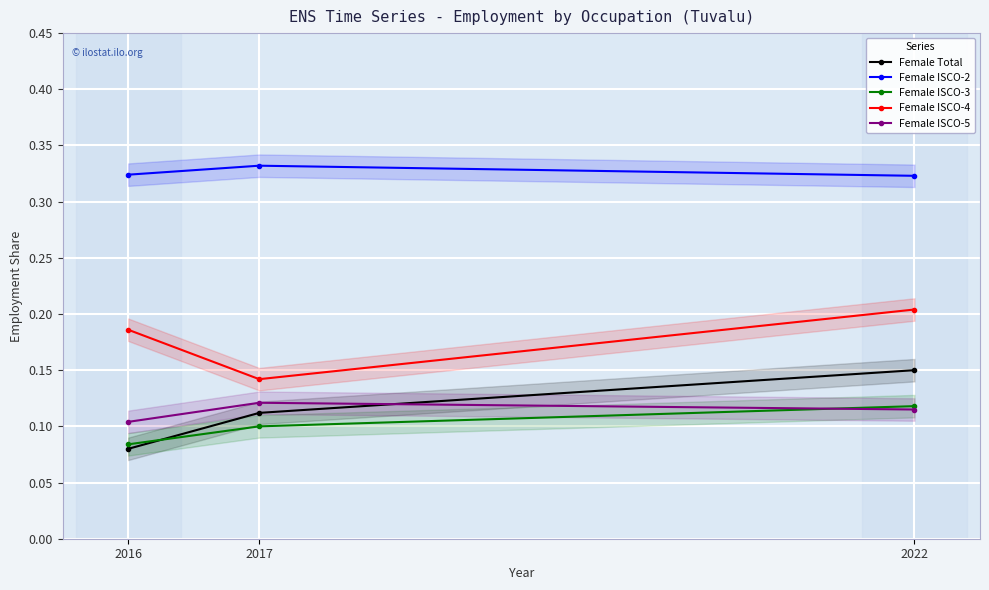

What is the sum of all Female ISCO-3 values?

0.3